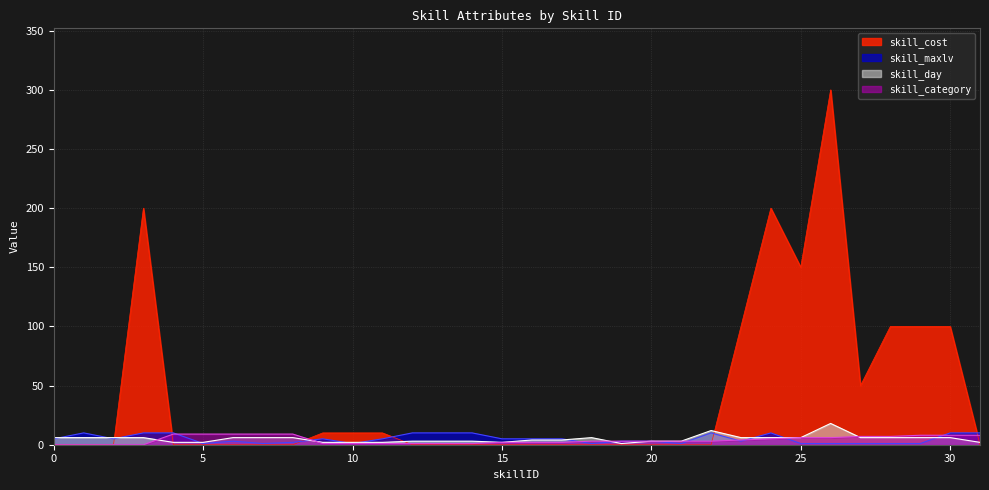

Is it true that skill_maxlv equals 5 at 0?

True